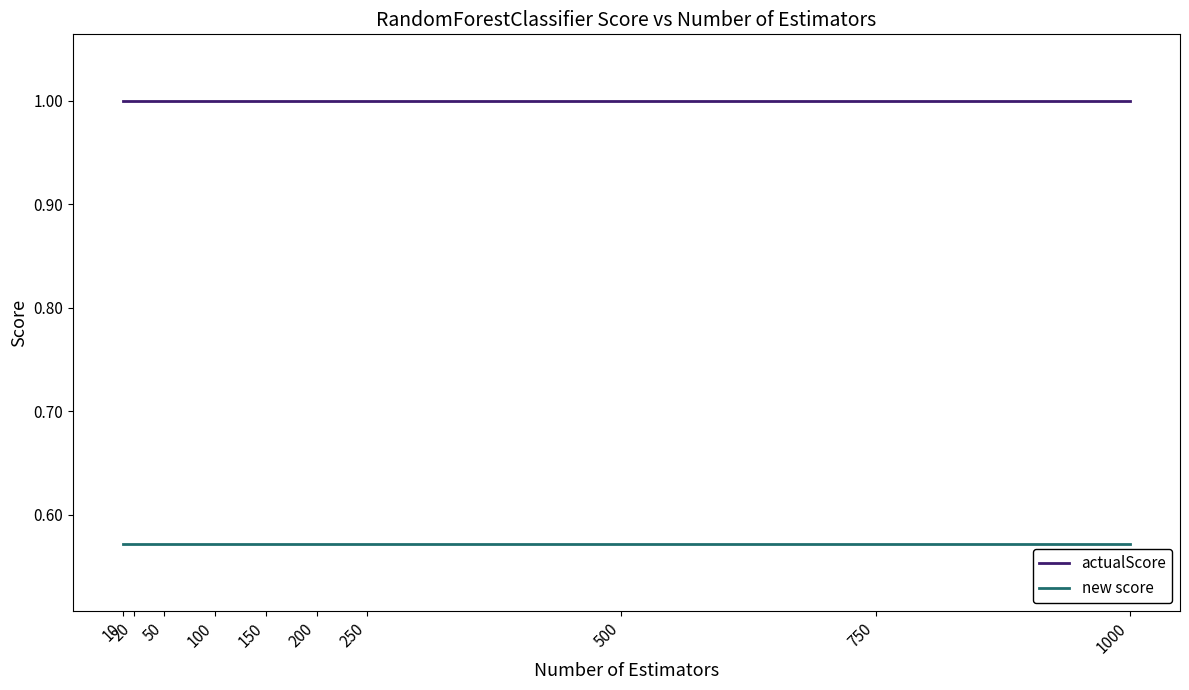

Does the chart display data point markers on the line(s)?

No